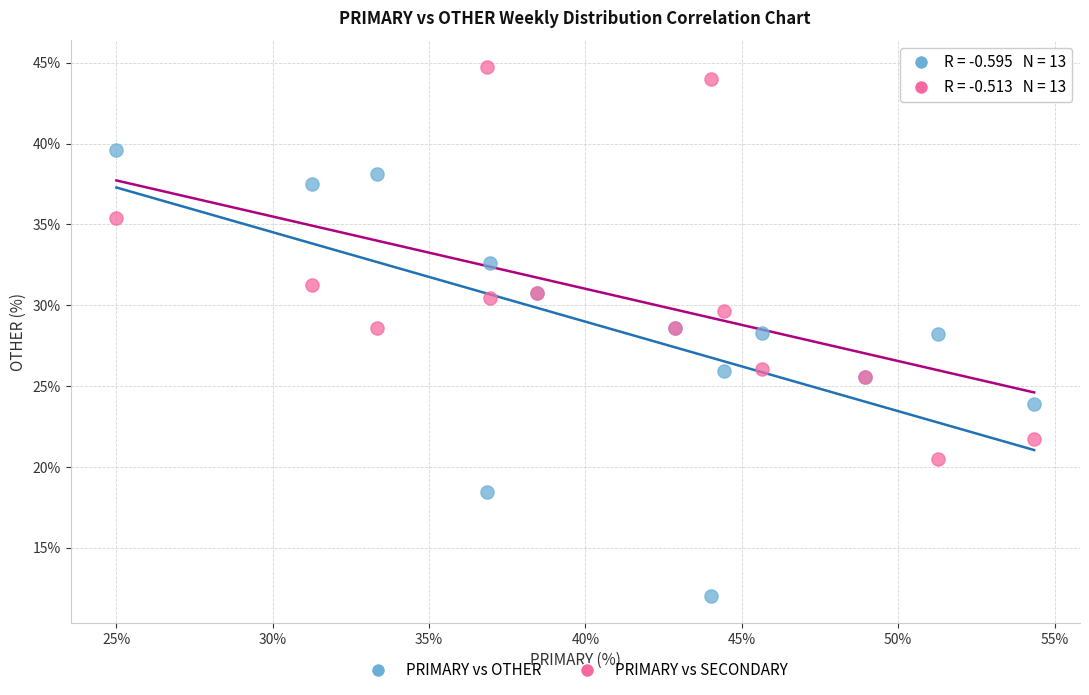

Which series reaches the minimum Y coordinate?

PRIMARY vs OTHER